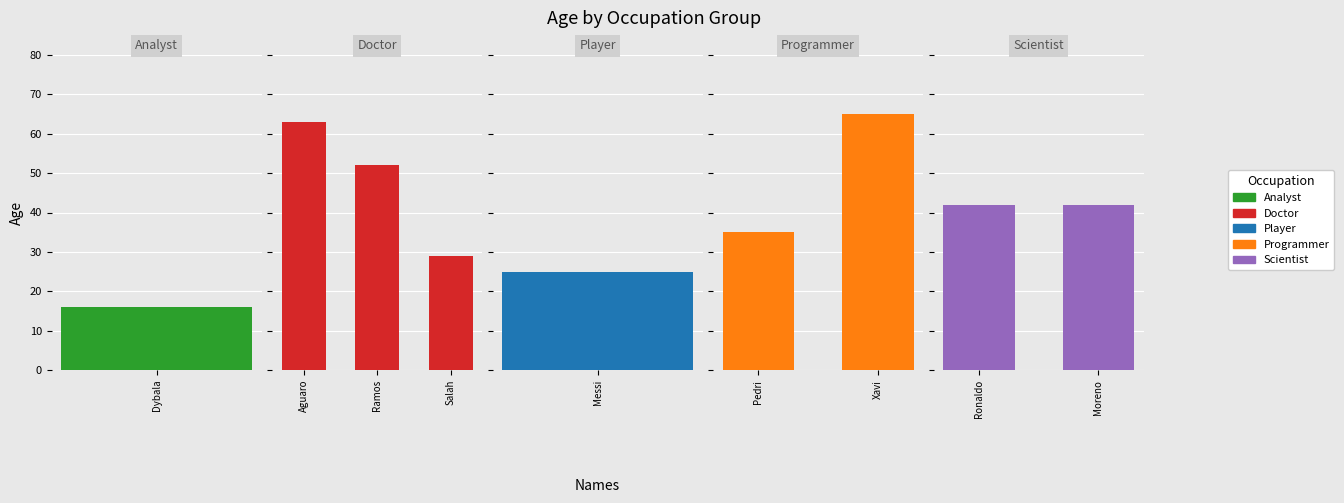

The value at Dybala is 7. True or false?

False